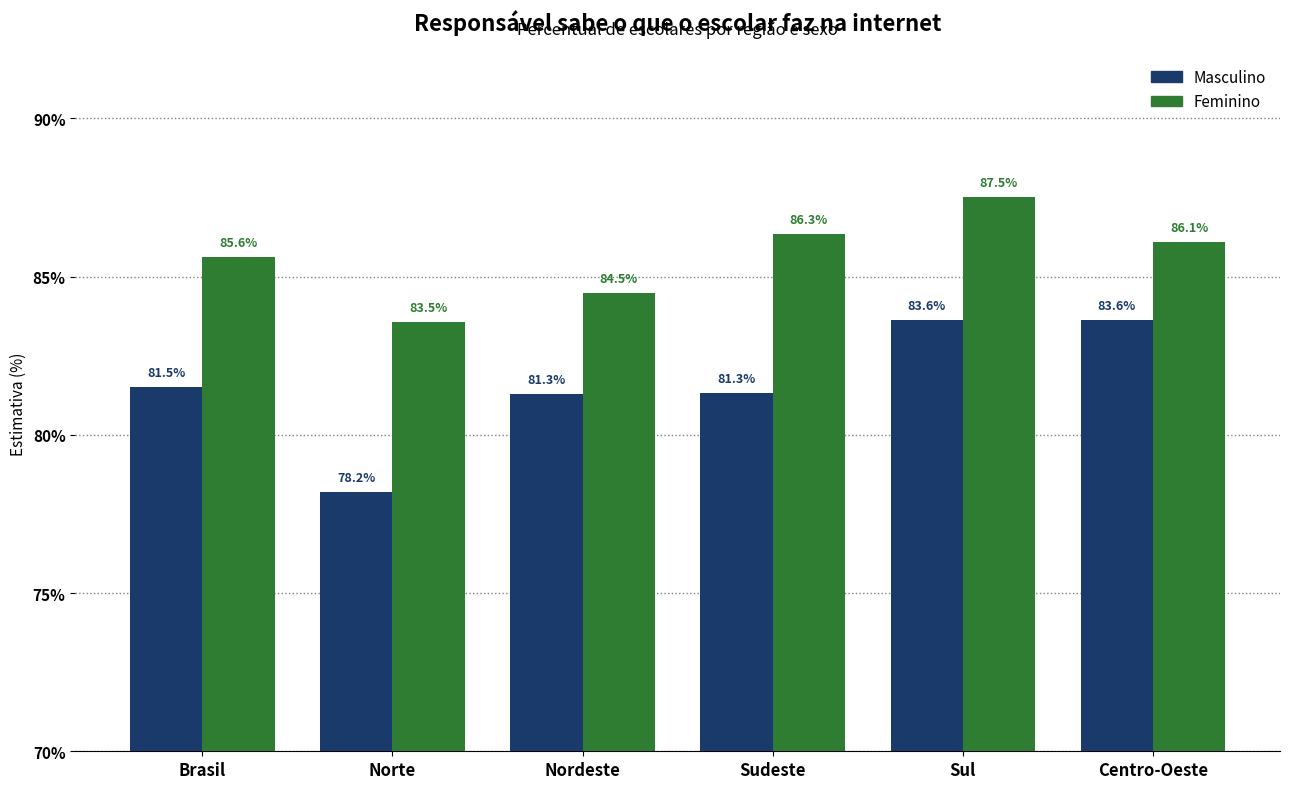

Rank the series by their average value, from lowest to highest.

Masculino, Feminino